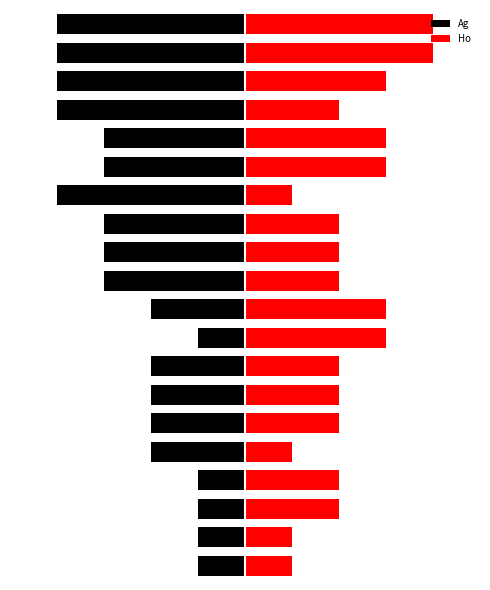

Where does the Ho series first go above 2?

8